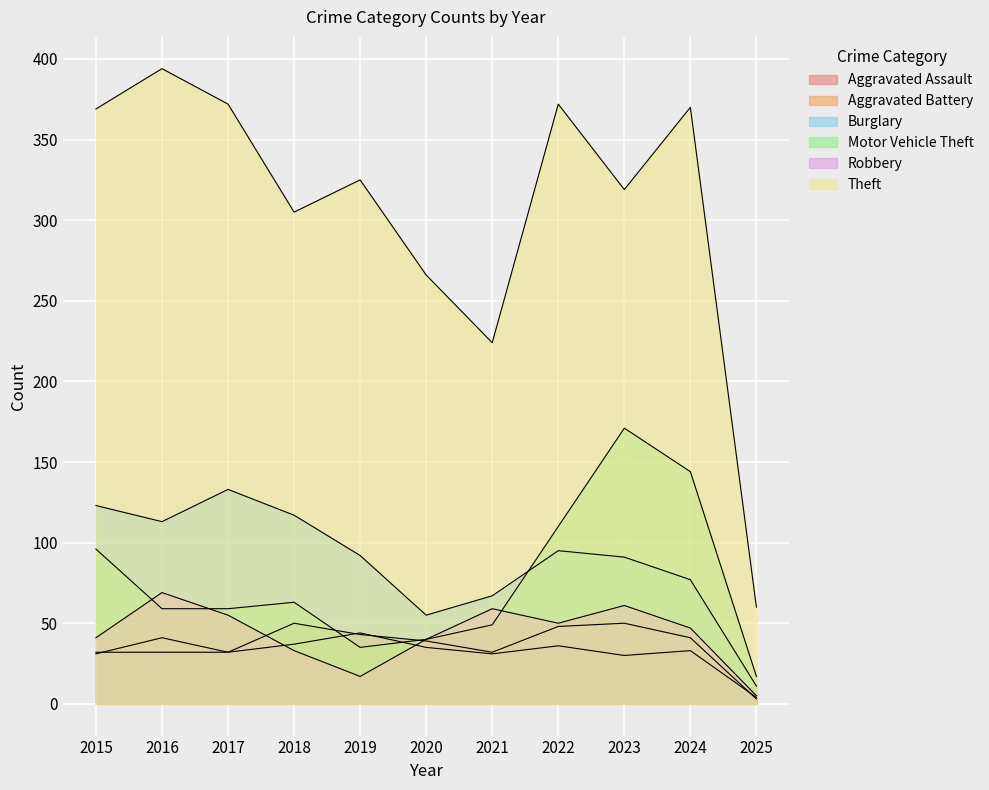

What is the spread (max minus min) of values at 2016?

362